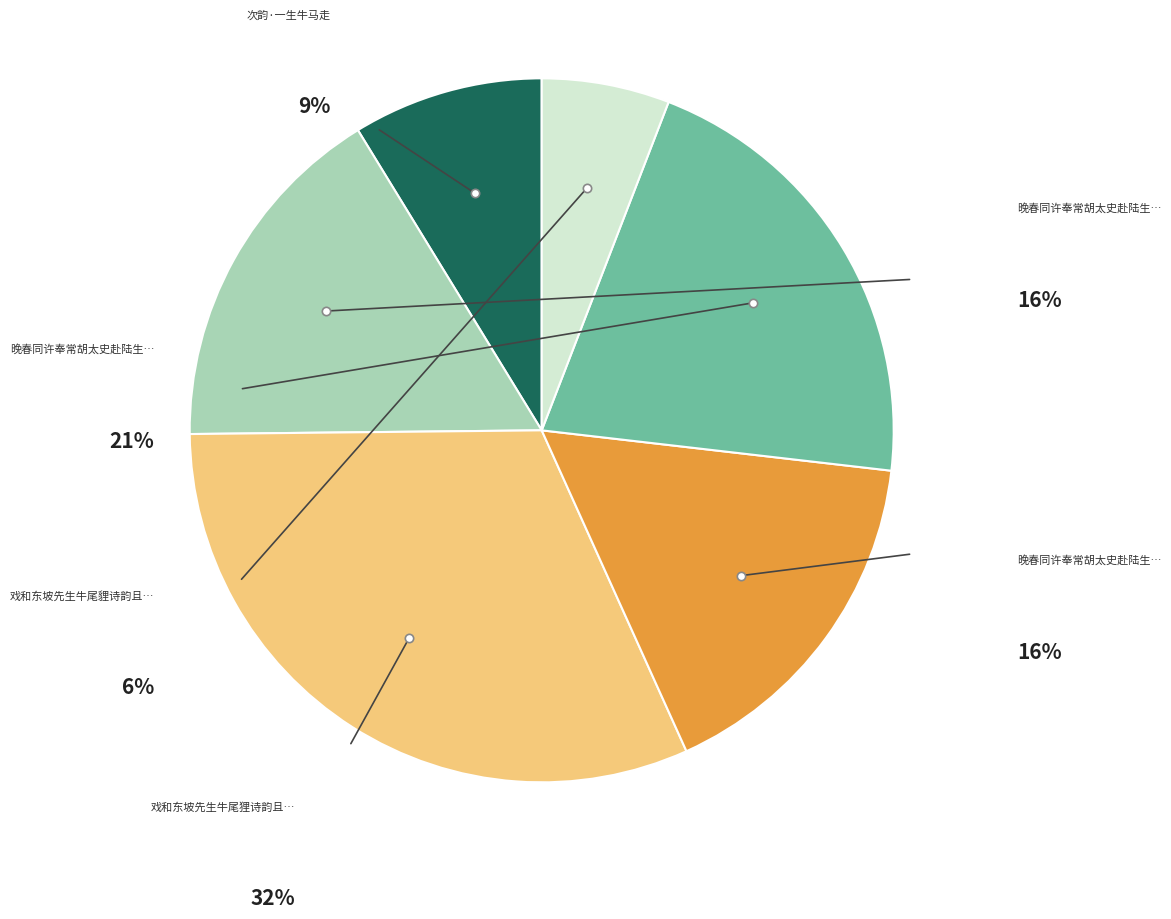

Does 晚春同许奉常胡太史赴陆生牛首之约二首 represent more than half of the total?

No